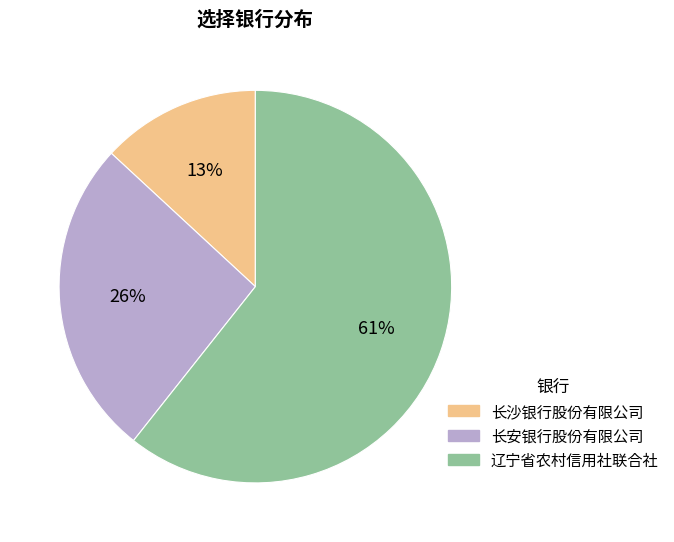

Combined, do 长安银行股份有限公司 and 辽宁省农村信用社联合社 account for over 50%?

Yes